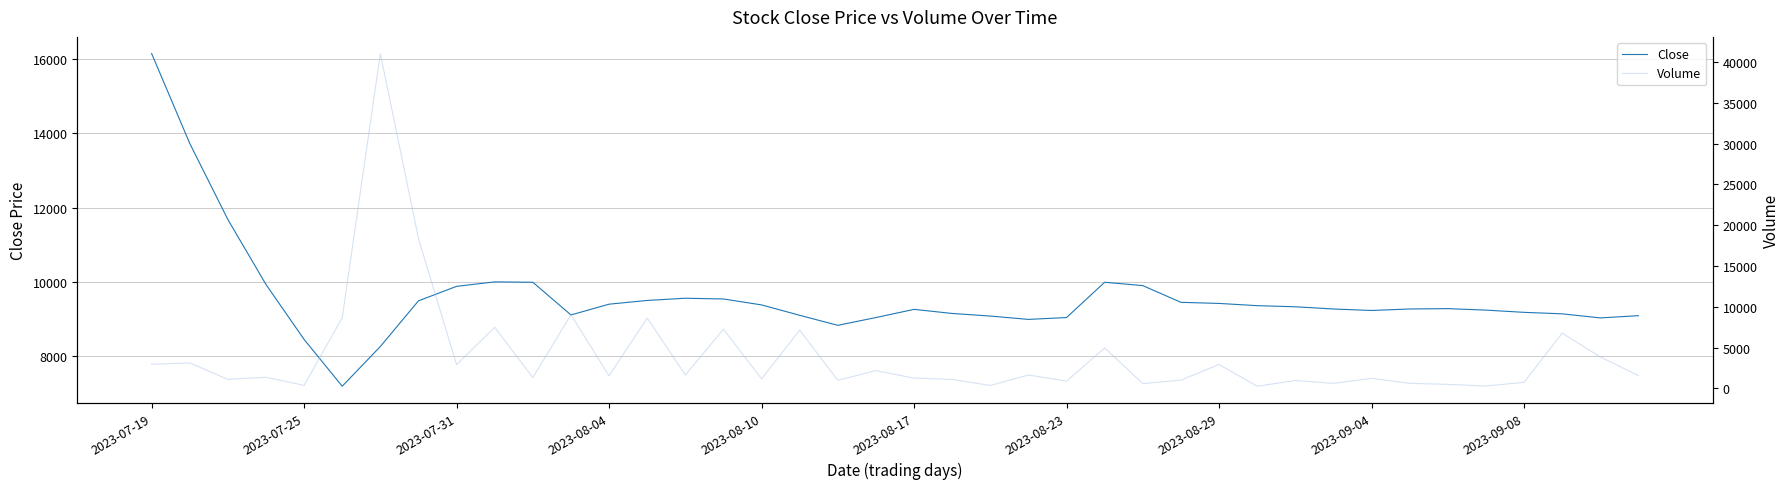

What is the difference between the maximum and minimum values in the Close series?

8960